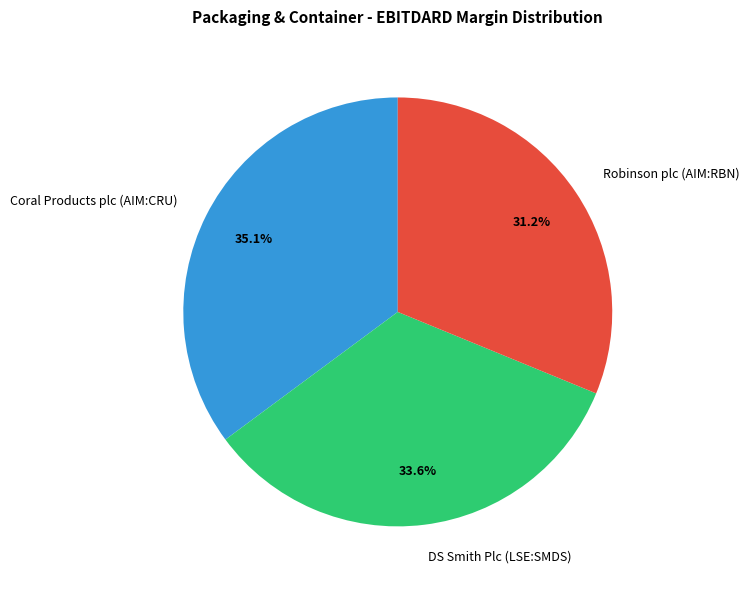

To the nearest percent, what portion does DS Smith Plc (LSE:SMDS) represent?

34%